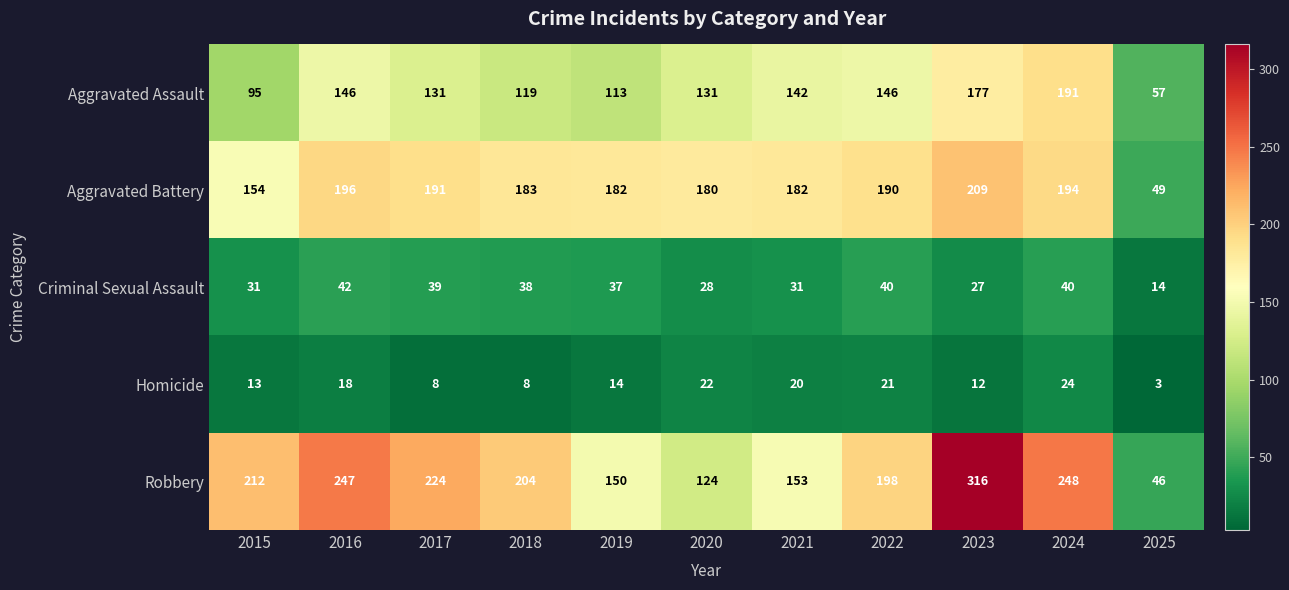

Is it true that Criminal Sexual Assault equals 25 at 2025?

False